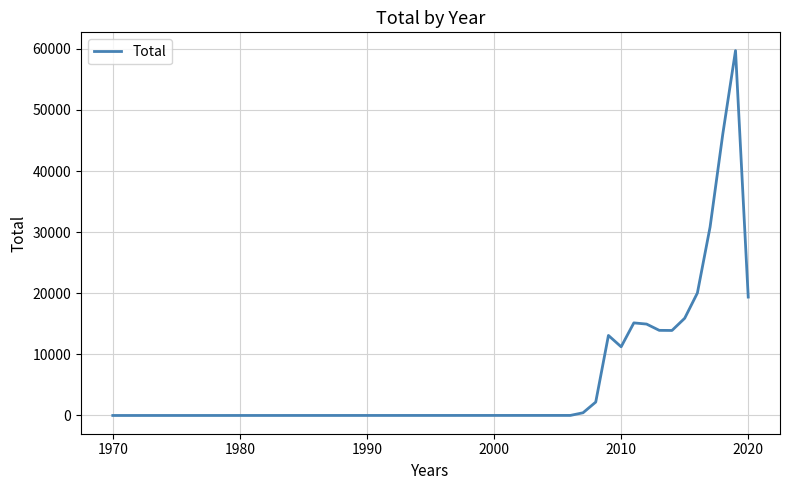

What is the greatest value displayed?

59718